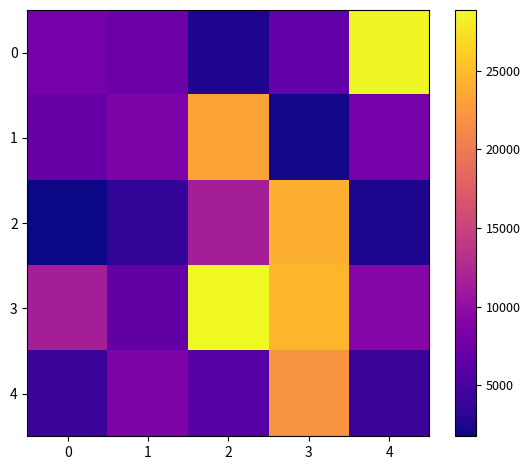

At which category is the sum across all series the highest?

3